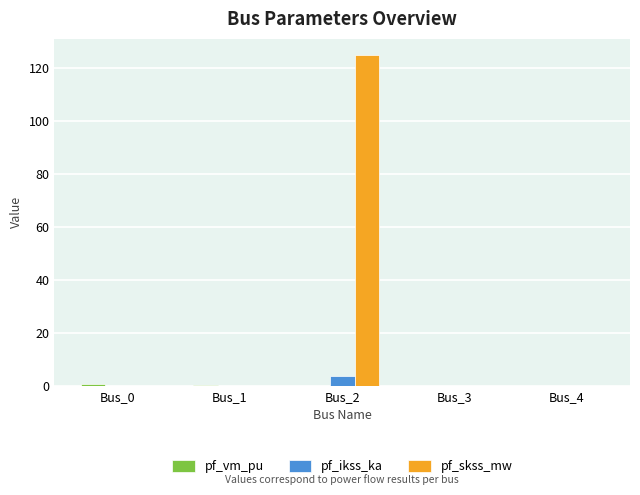

What is the total value across all series at Bus_1?

0.4